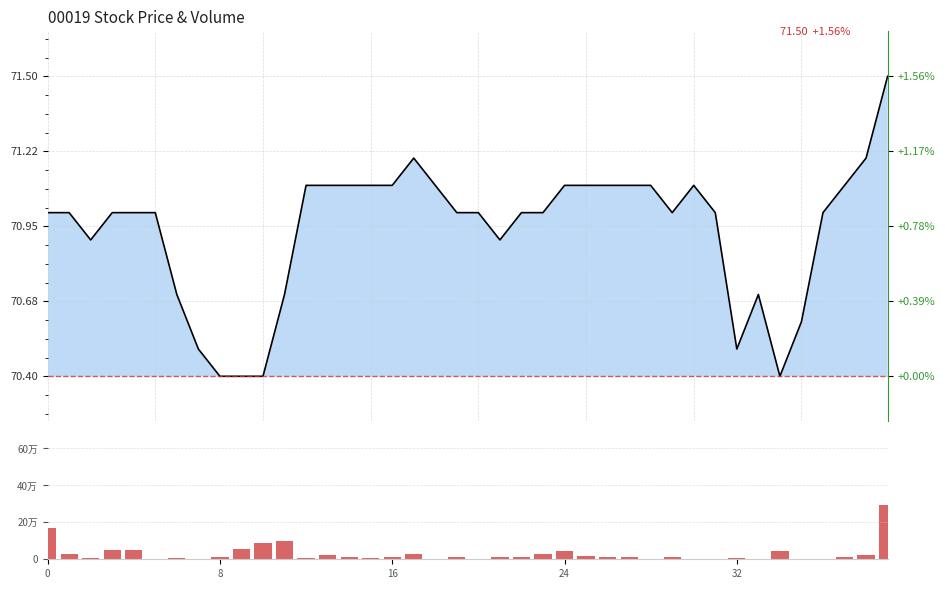

What is the ratio of the value at 17 to the value at 39?

0.1